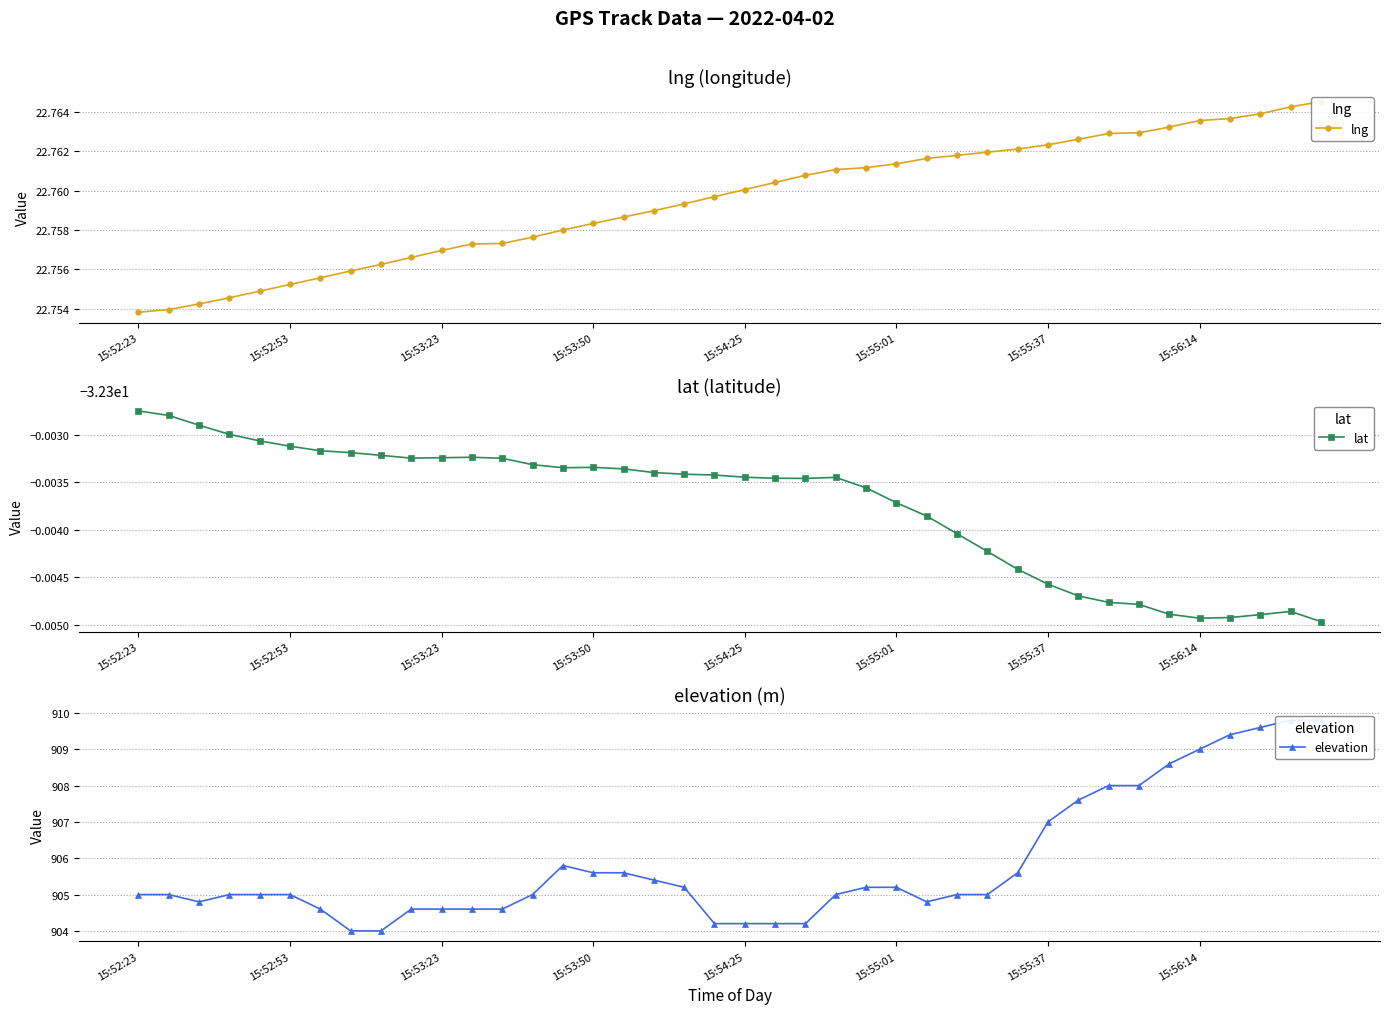

True or false: lng and lat intersect in this chart.

False